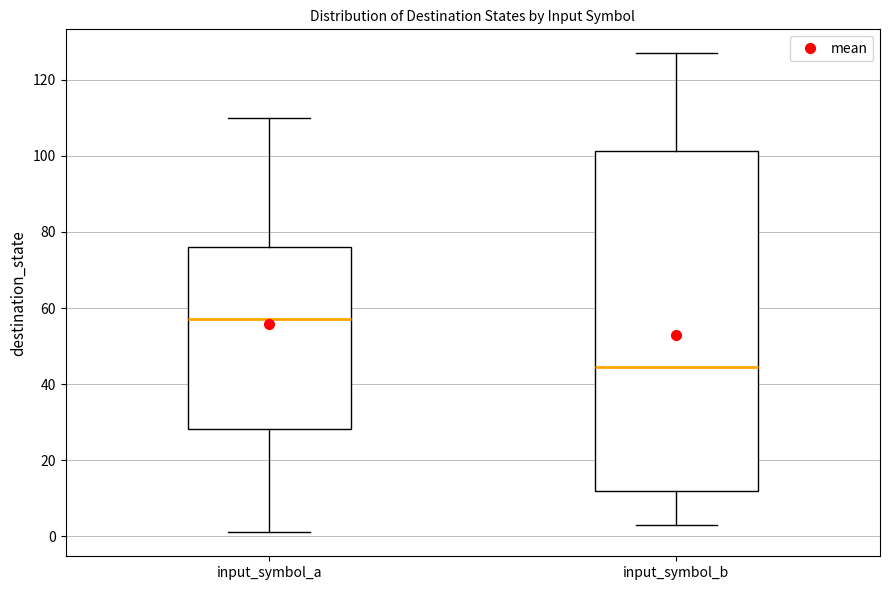

Comparing the boxes themselves (not the whiskers), which one is the tallest?

input_symbol_b